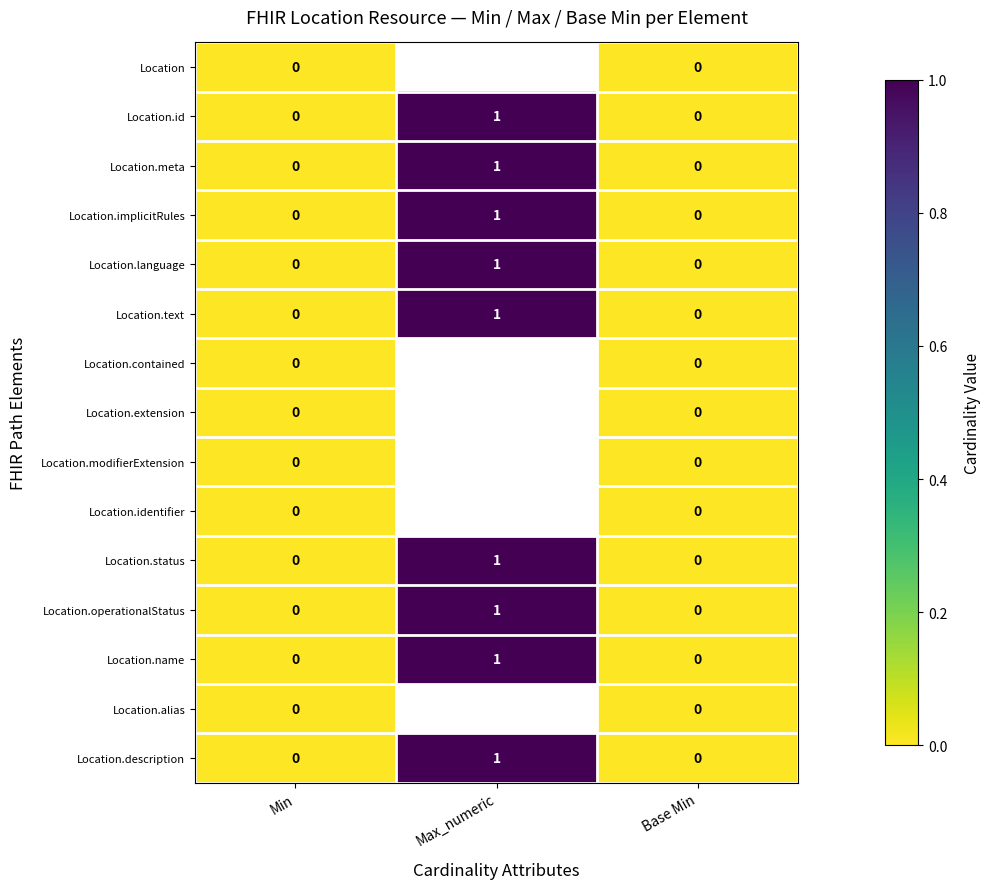

How many data points in Location.language are above 0?

1